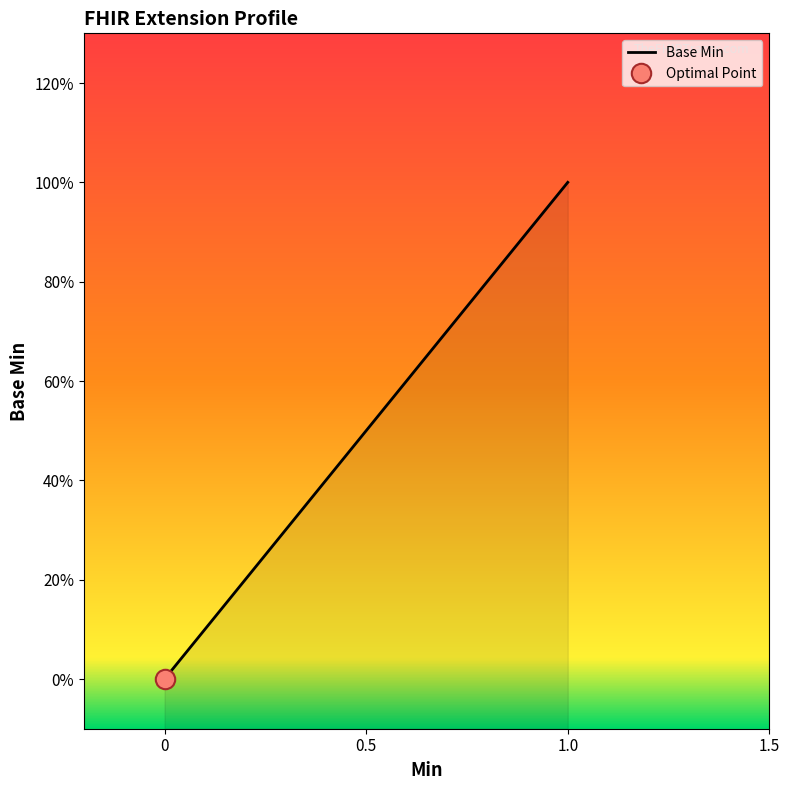

What is the maximum value shown in the chart?

1